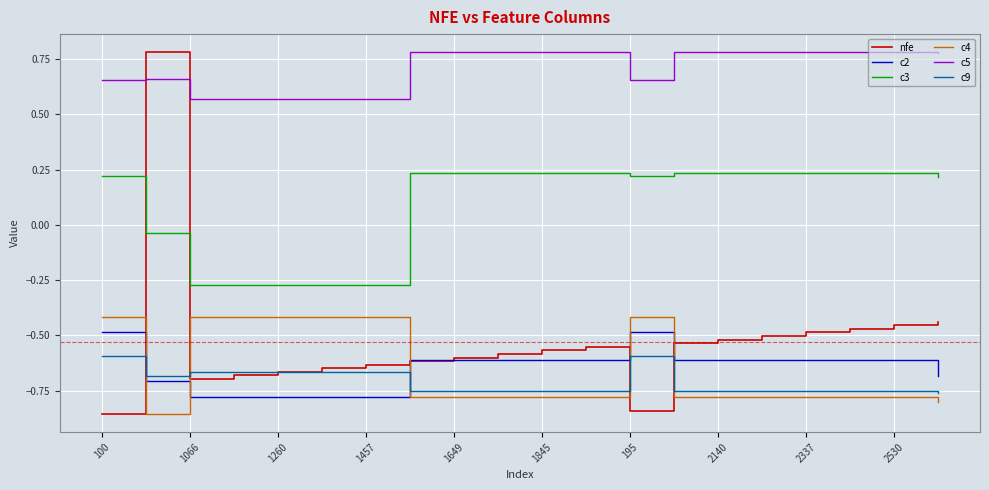

How many interior local valleys does the nfe series have?

2